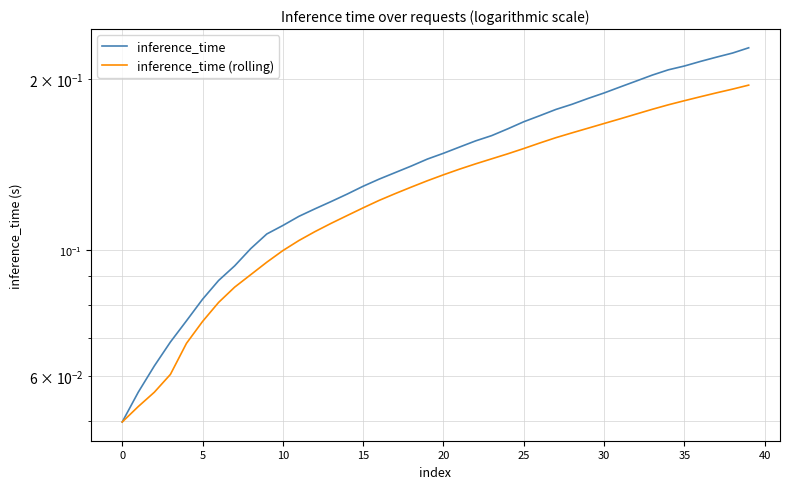

Does the chart have visible grid lines?

Yes